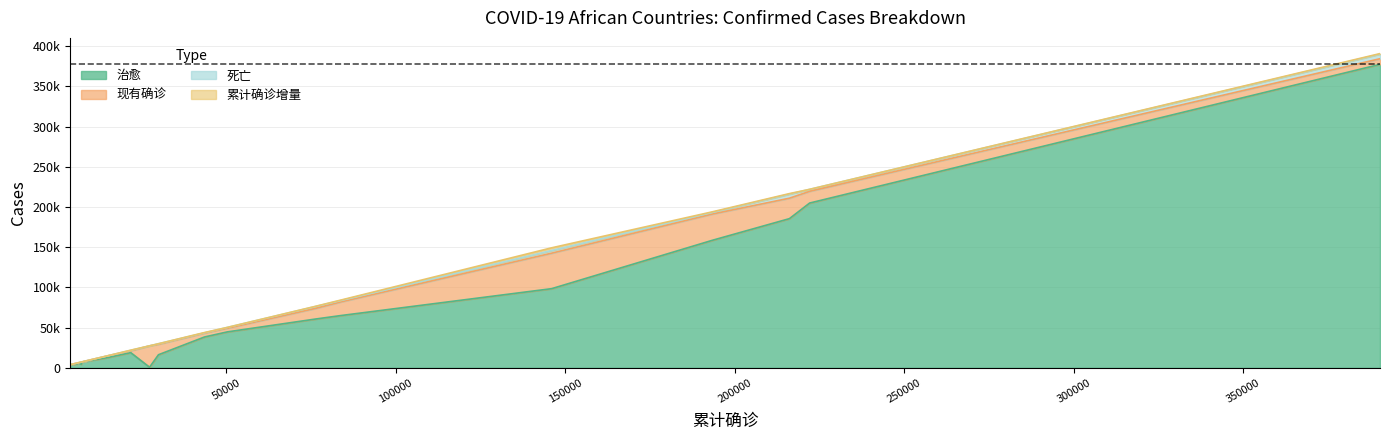

Which series has the largest total across all categories?

治愈